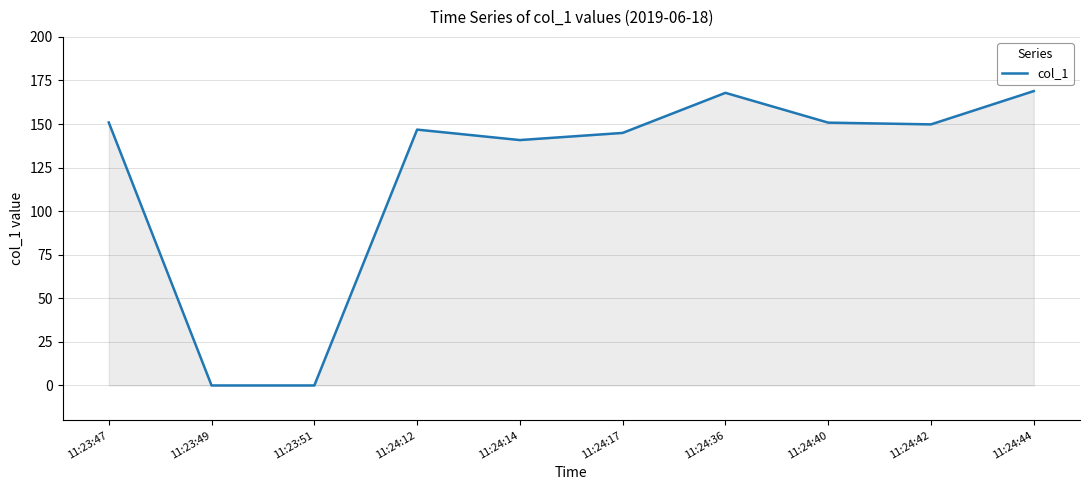

At which label is the value closest to 84?

11:24:14